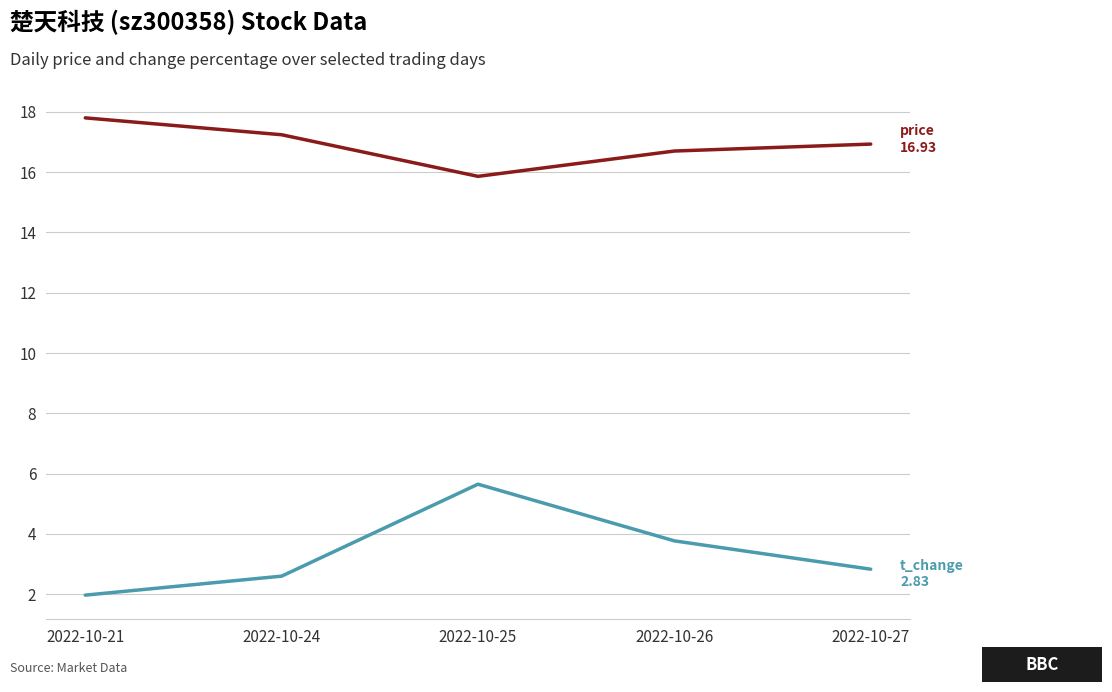

What is the difference between the highest and lowest values at 2022-10-27?

14.1